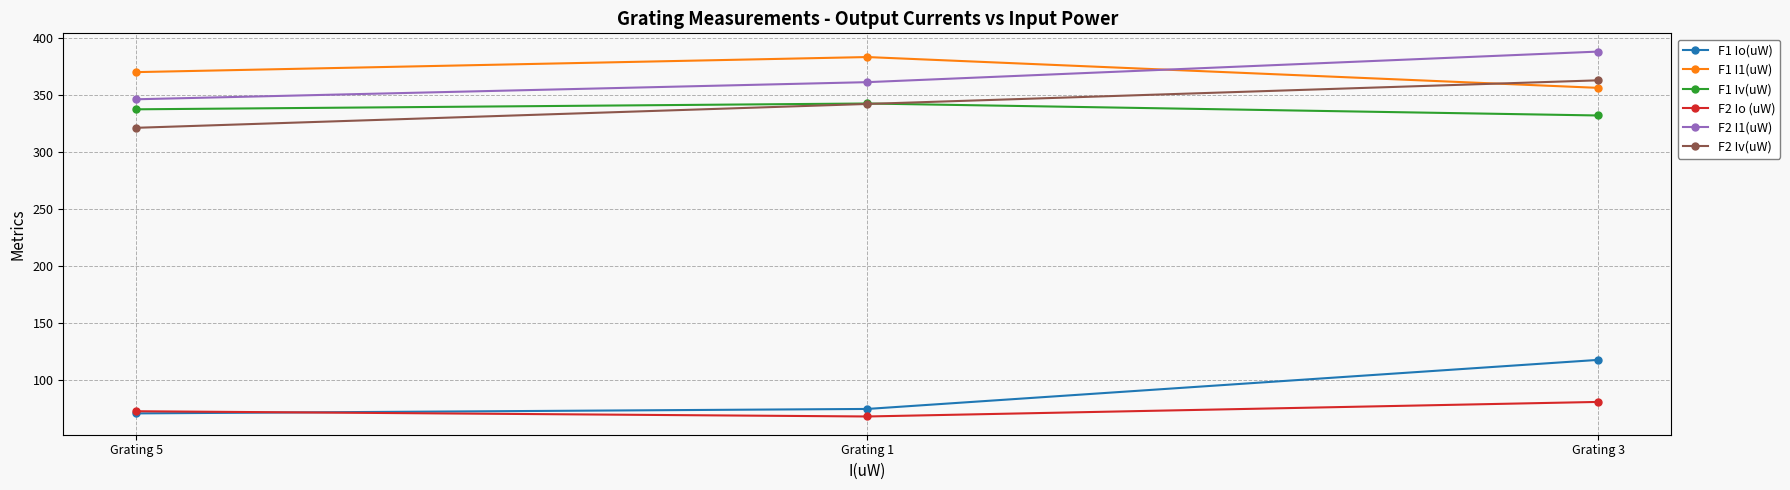

Where does the F1 I1(uW) series first go above 369?

Grating 5